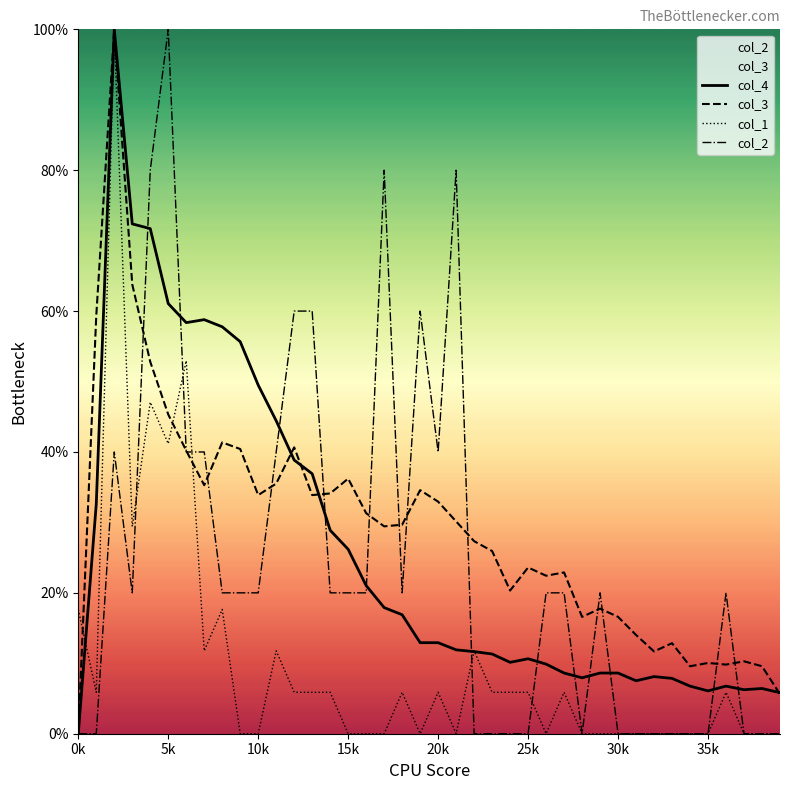

Reading left to right, list all the values displayed in this chart.

col_4: 0.0	0.3	1.0	0.7	0.7	0.6	0.6	0.6	0.6	0.6	0.5	0.4	0.4	0.4	0.3	0.3	0.2	0.2	0.2	0.1	0.1	0.1	0.1	0.1	0.1	0.1	0.1	0.1	0.1	0.1	0.1	0.1	0.1	0.1	0.1	0.1	0.1	0.1	0.1	0.1
col_3: 0.0	0.6	1.0	0.6	0.5	0.5	0.4	0.4	0.4	0.4	0.3	0.4	0.4	0.3	0.3	0.4	0.3	0.3	0.3	0.3	0.3	0.3	0.3	0.3	0.2	0.2	0.2	0.2	0.2	0.2	0.2	0.1	0.1	0.1	0.1	0.1	0.1	0.1	0.1	0.1
col_1: 0.2	0.1	1.0	0.3	0.5	0.4	0.5	0.1	0.2	0.0	0.0	0.1	0.1	0.1	0.1	0.0	0.0	0.0	0.1	0.0	0.1	0.0	0.1	0.1	0.1	0.1	0.0	0.1	0.0	0.0	0.0	0.0	0.0	0.0	0.0	0.0	0.1	0.0	0.0	0.0
col_2: 0.0	0.0	0.4	0.2	0.8	1.0	0.4	0.4	0.2	0.2	0.2	0.4	0.6	0.6	0.2	0.2	0.2	0.8	0.2	0.6	0.4	0.8	0.0	0.0	0.0	0.0	0.2	0.2	0.0	0.2	0.0	0.0	0.0	0.0	0.0	0.0	0.2	0.0	0.0	0.0